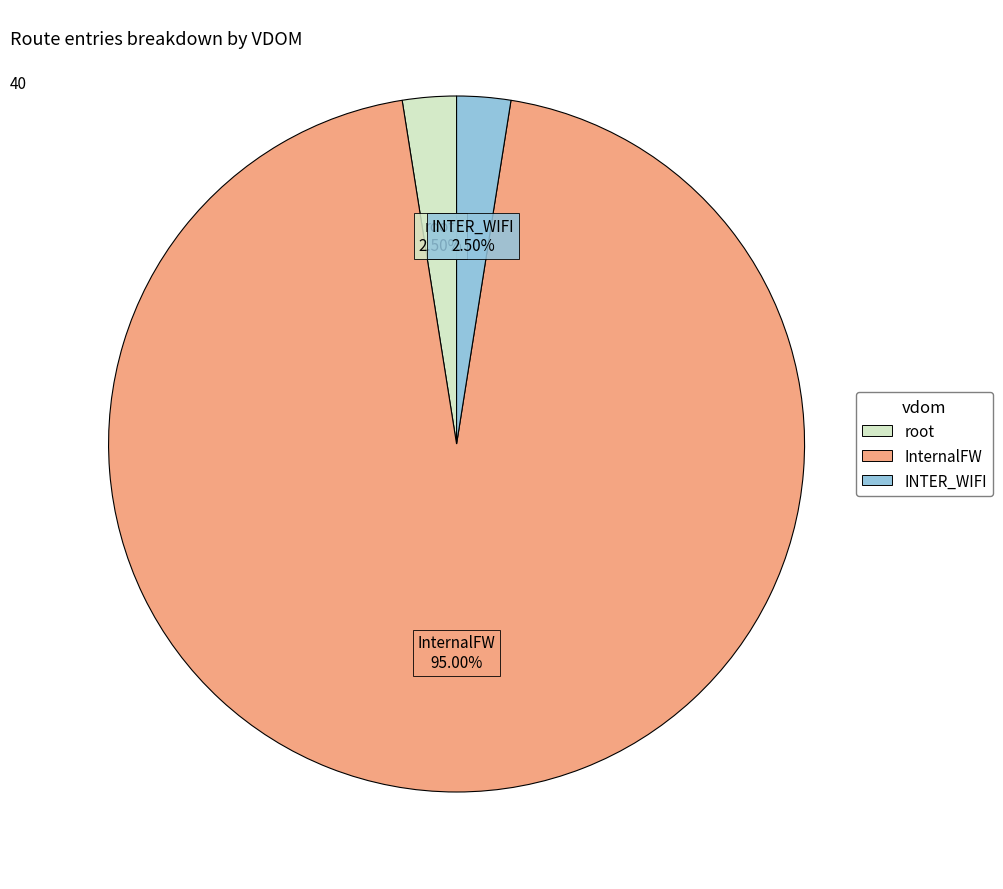

Between InternalFW and root, which is larger?

InternalFW